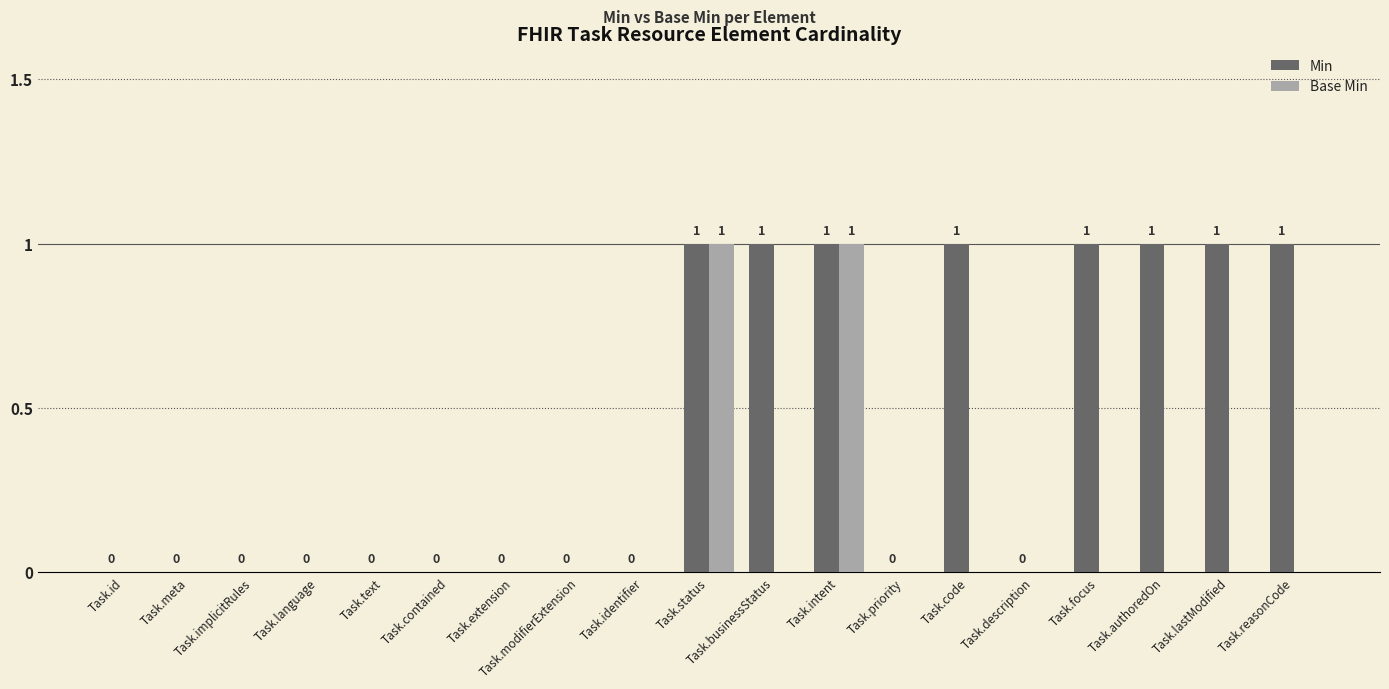

How many data points does each series have?

19